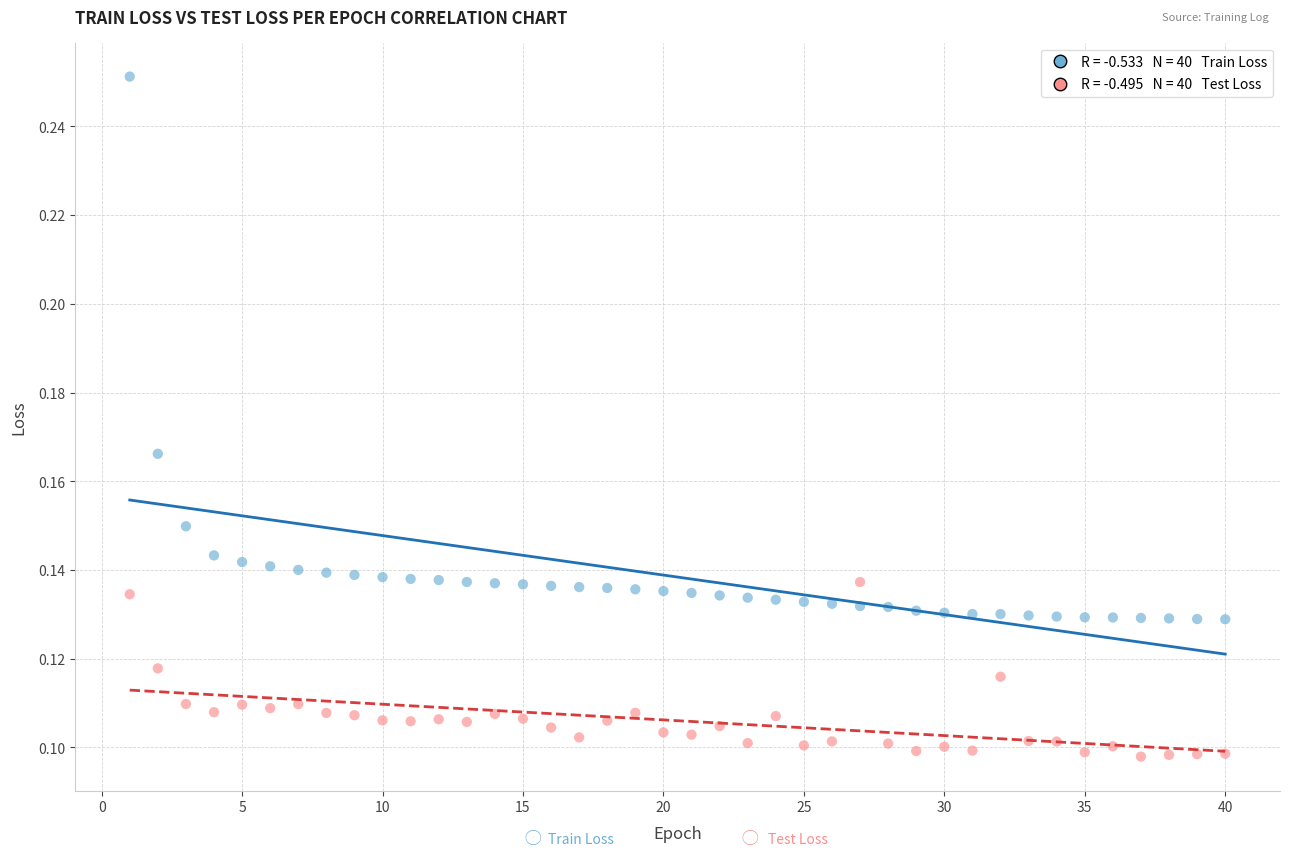

Across all data points, what is the range of X values (max minus min)?

39.0